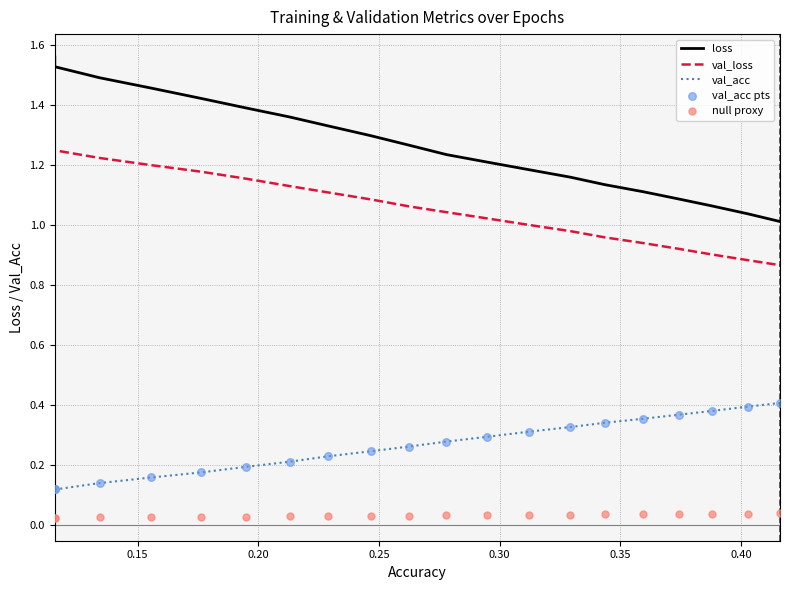

Which series contains the highest Y value?

loss